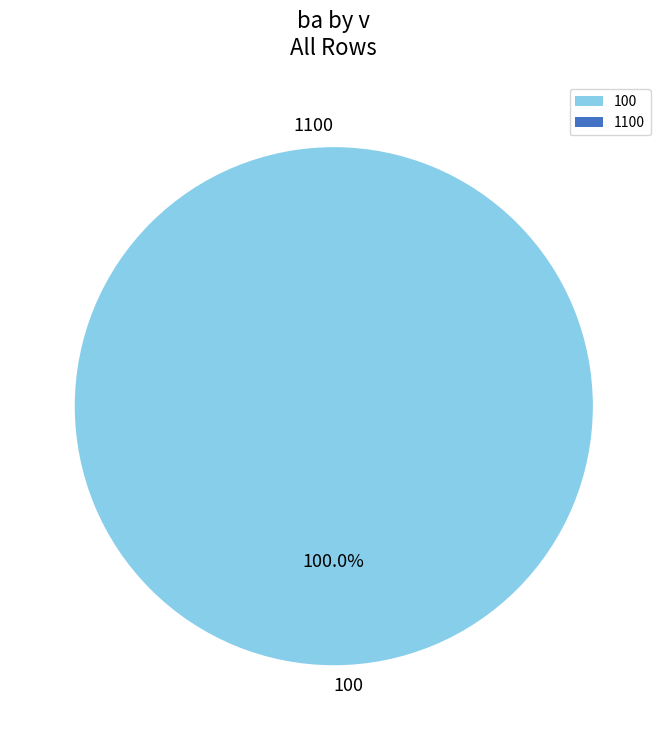

To the nearest percent, what is the difference between the largest and smallest slice percentages?

100%